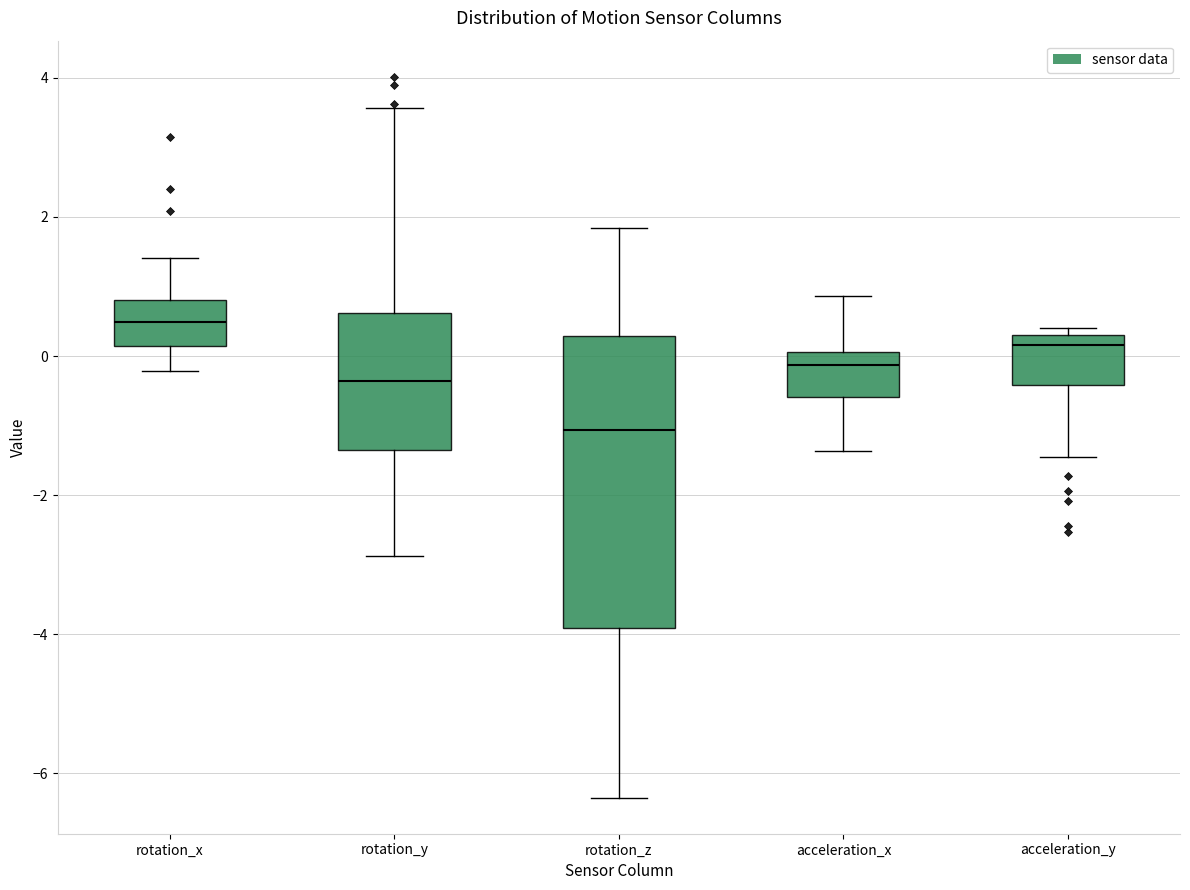

Reading left to right, transcribe this box plot: for each box, give where its median line is, the range the box spans, and where its two whiskers end, as read against the y-axis. The values are not printed on the chart, so give them approximately, as read against the axis.

rotation_x: median 0.4, box 0.2 to 0.8, whiskers -0.2 to 1.4
rotation_y: median -0.4, box -1.4 to 0.6, whiskers -2.8 to 3.6
rotation_z: median -1.0, box -4.0 to 0.2, whiskers -6.4 to 1.8
acceleration_x: median -0.2, box -0.6 to 0.0, whiskers -1.4 to 0.8
acceleration_y: median 0.2, box -0.4 to 0.4, whiskers -1.4 to 0.4 (just above the box's upper edge)